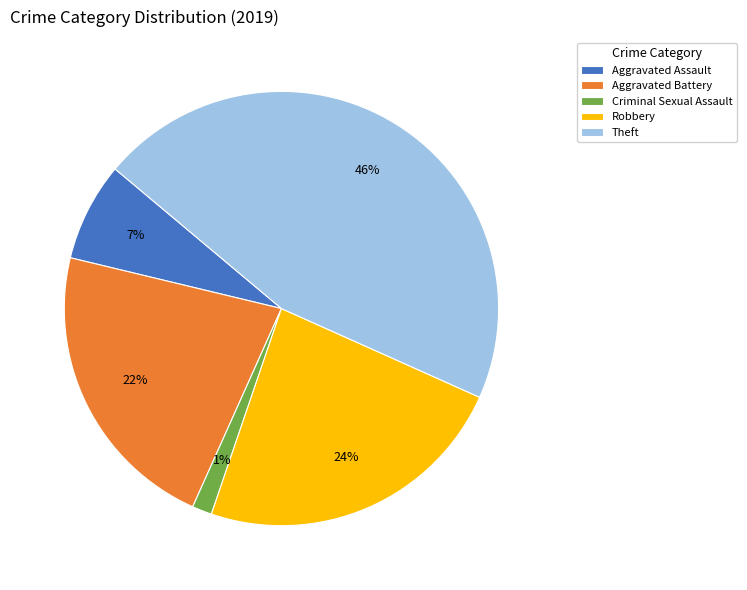

Approximately how many times larger is the value at Aggravated Assault compared to Robbery?

0.3